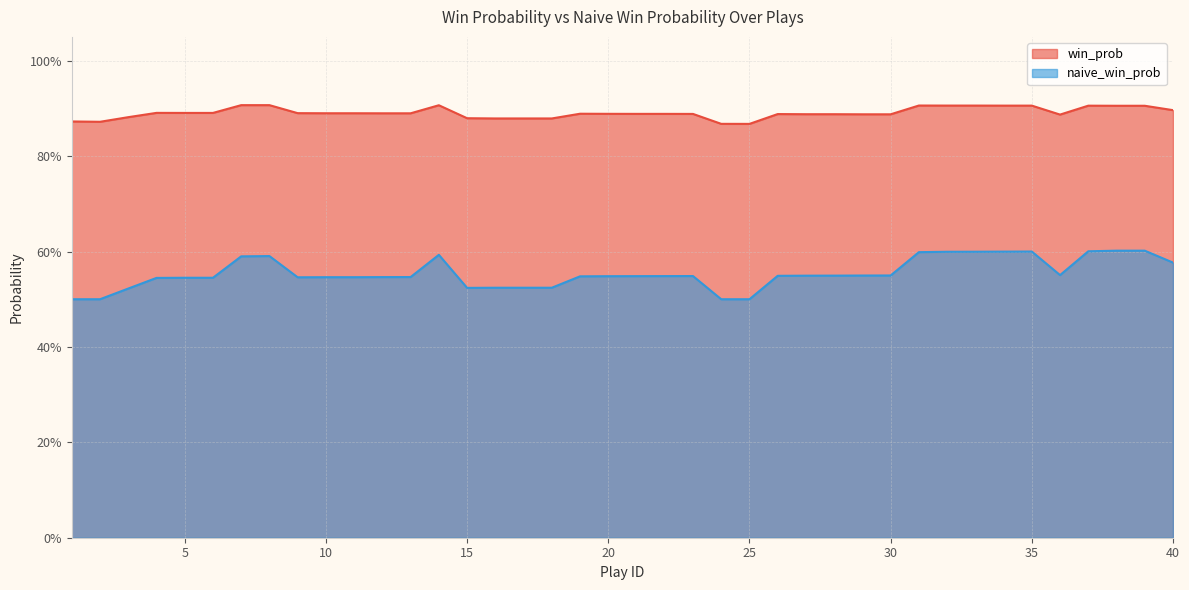

Rank the categories by naive_win_prob value from highest to lowest.

38, 39, 37, 35, 34, 33, 32, 31, 14, 8, 7, 40, 36, 30, 29, 28, 27, 26, 23, 22, 21, 20, 19, 13, 12, 10, 11, 9, 5, 6, 4, 16, 17, 18, 15, 3, 1, 2, 24, 25